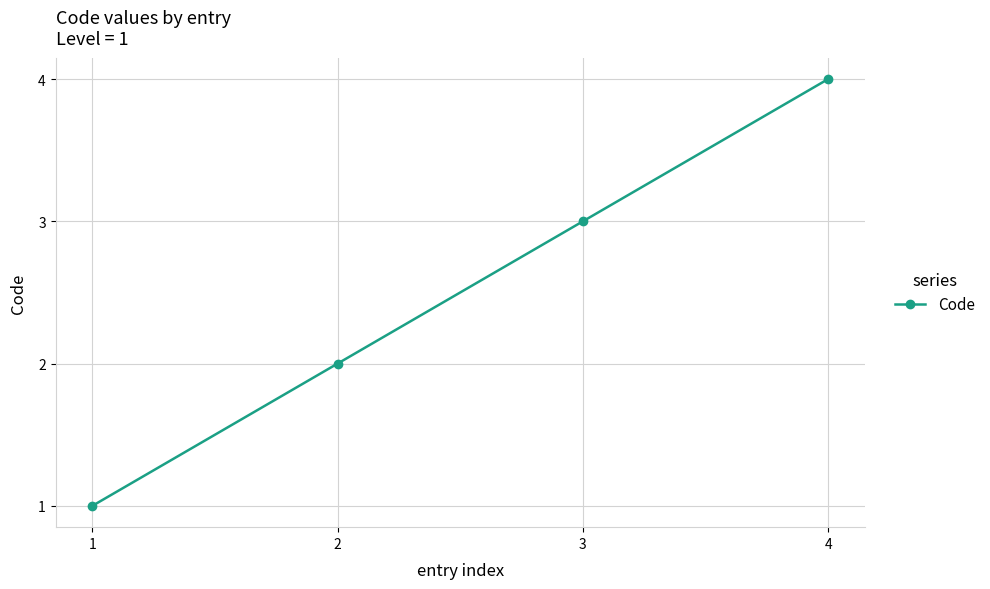

At which category does the chart reach its peak across all series?

4